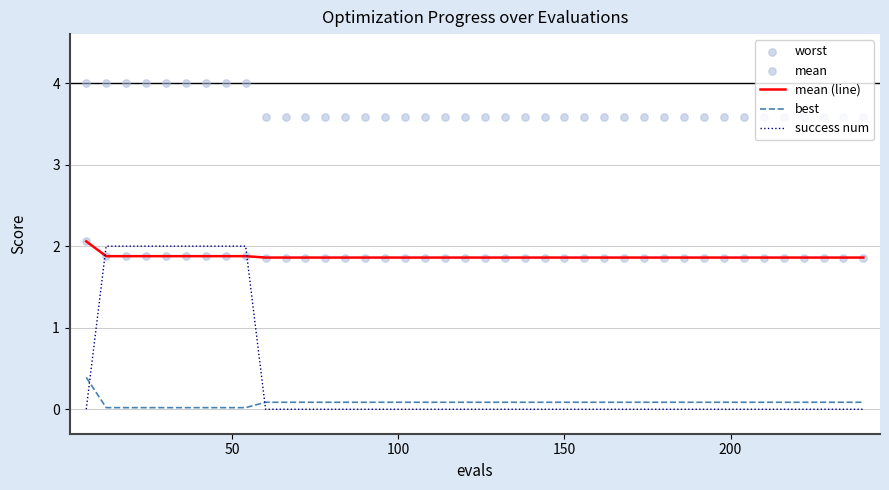

Which series reaches the minimum Y coordinate?

success num